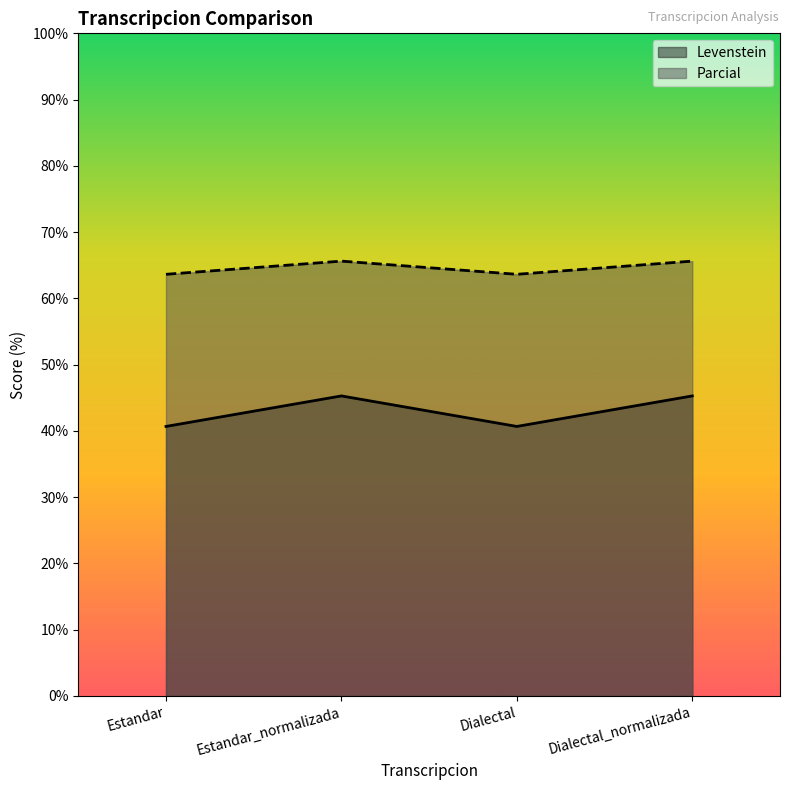

What is the difference between the highest and lowest values at Estandar?

23.0